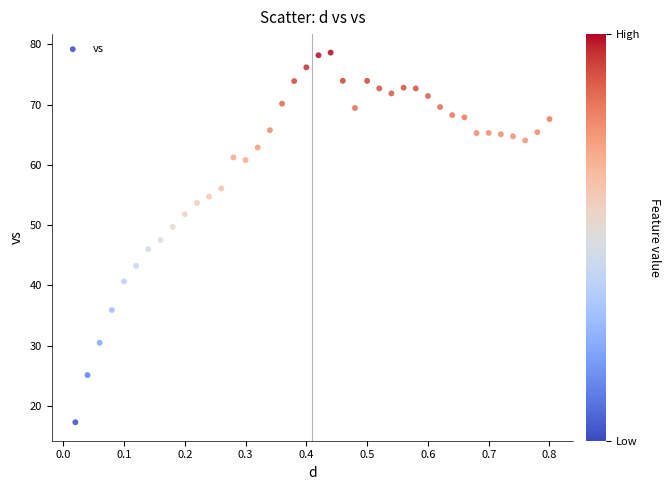

What is the range of Y values (max minus min)?

61.4